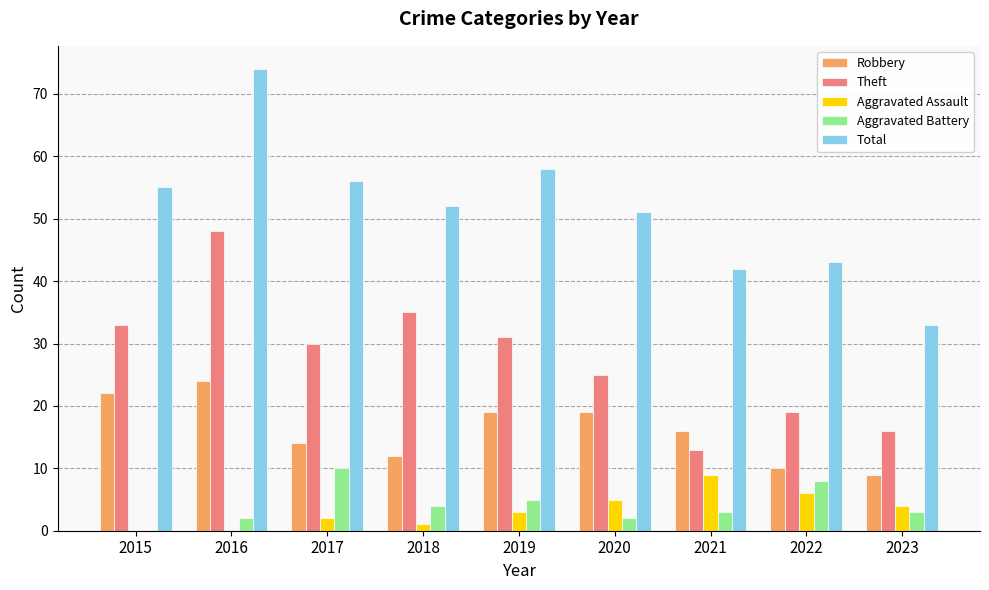

The value of Total at 2016 is 38. True or false?

False